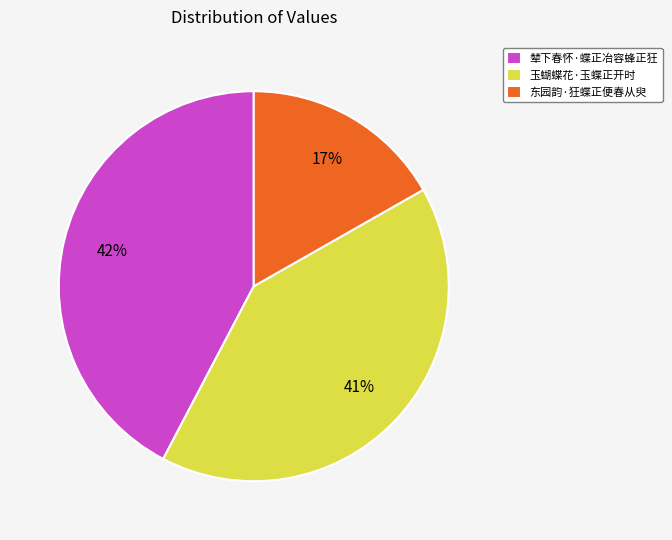

What is the largest slice in the pie chart?

辇下春怀·蝶正冶容蜂正狂